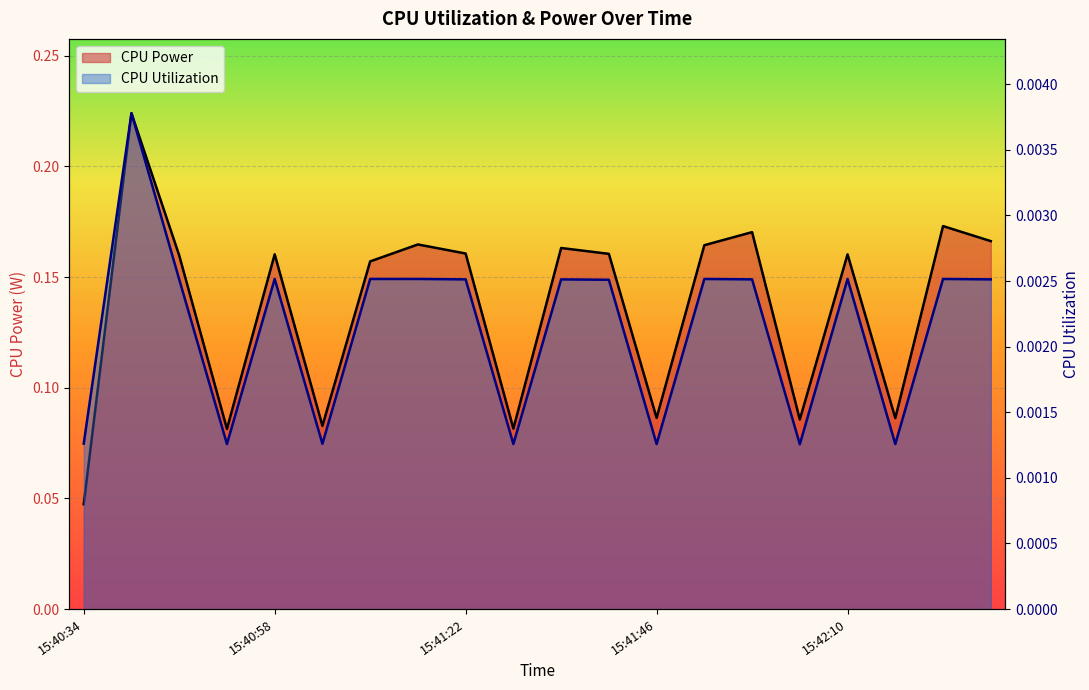

What is the total value across all series at 15:41:58?

0.2